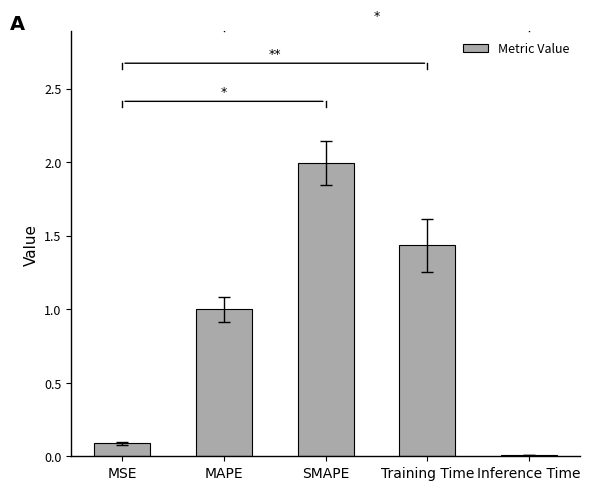

Which has a higher value, Inference Time or MSE?

MSE